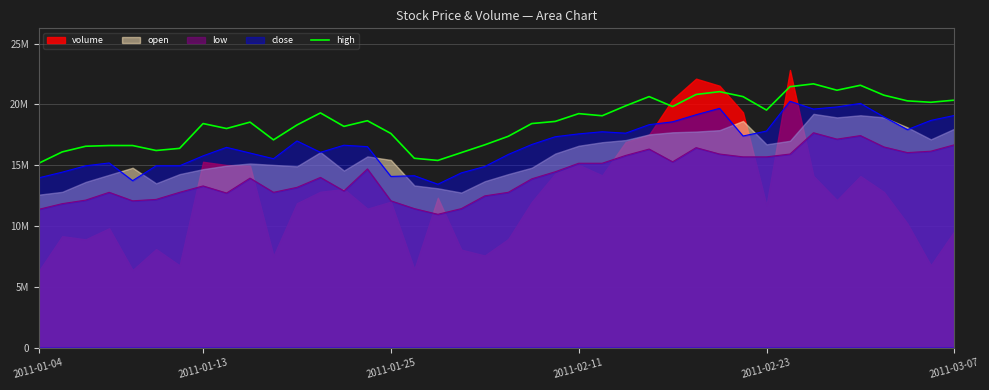

What value does the data have at 18?

16030717.4